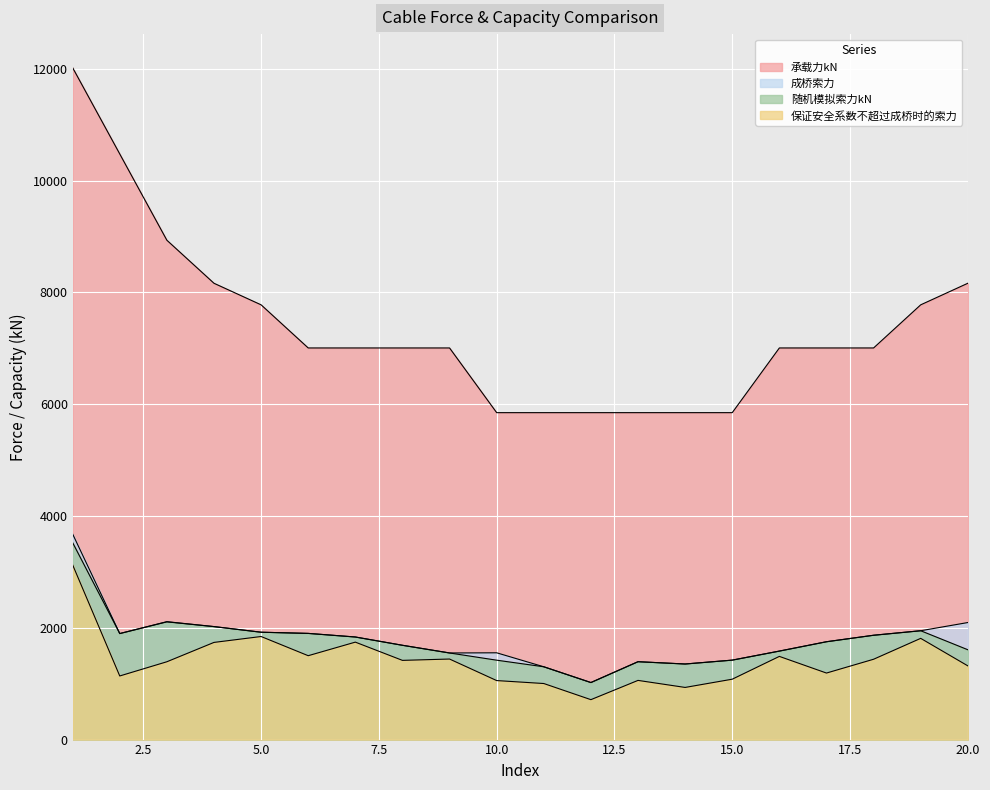

What are all the series names shown in the legend?

保证安全系数不超过成桥时的索力, 随机模拟索力kN, 承载力kN, 成桥索力